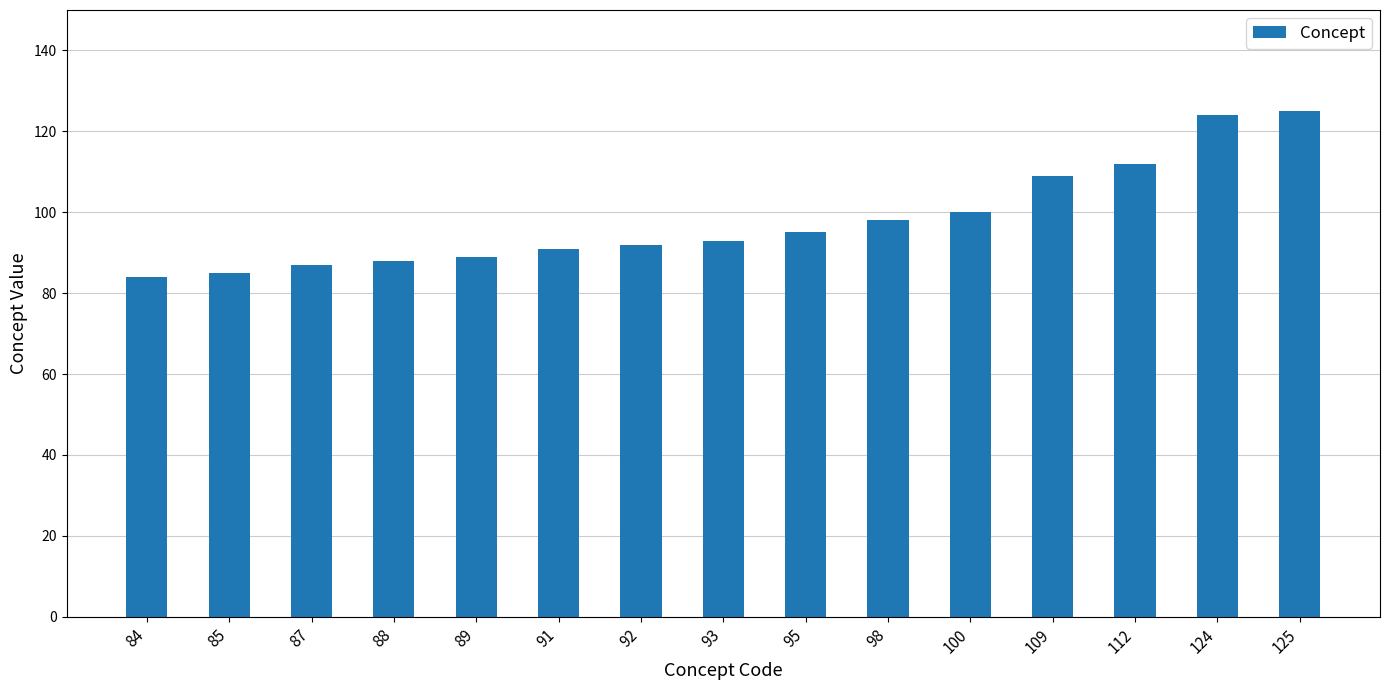

What is the ratio of the value at 112 to the value at 98?

1.1